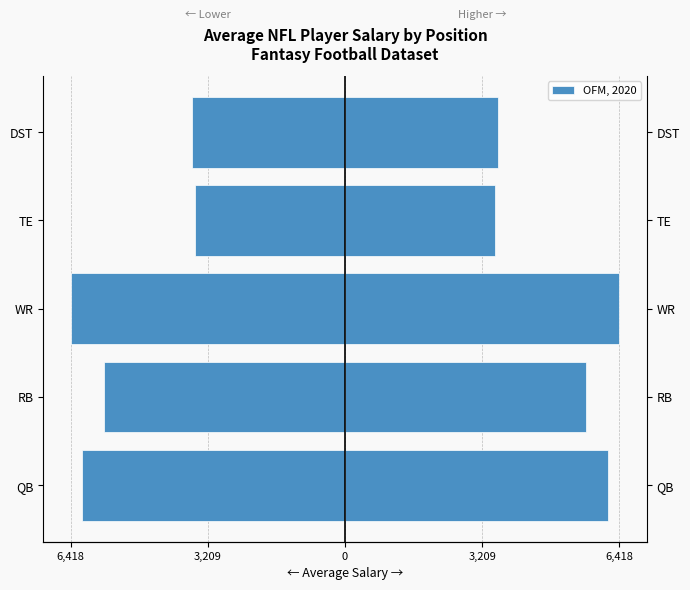

What is the difference between the second highest and second lowest values?

2582.1